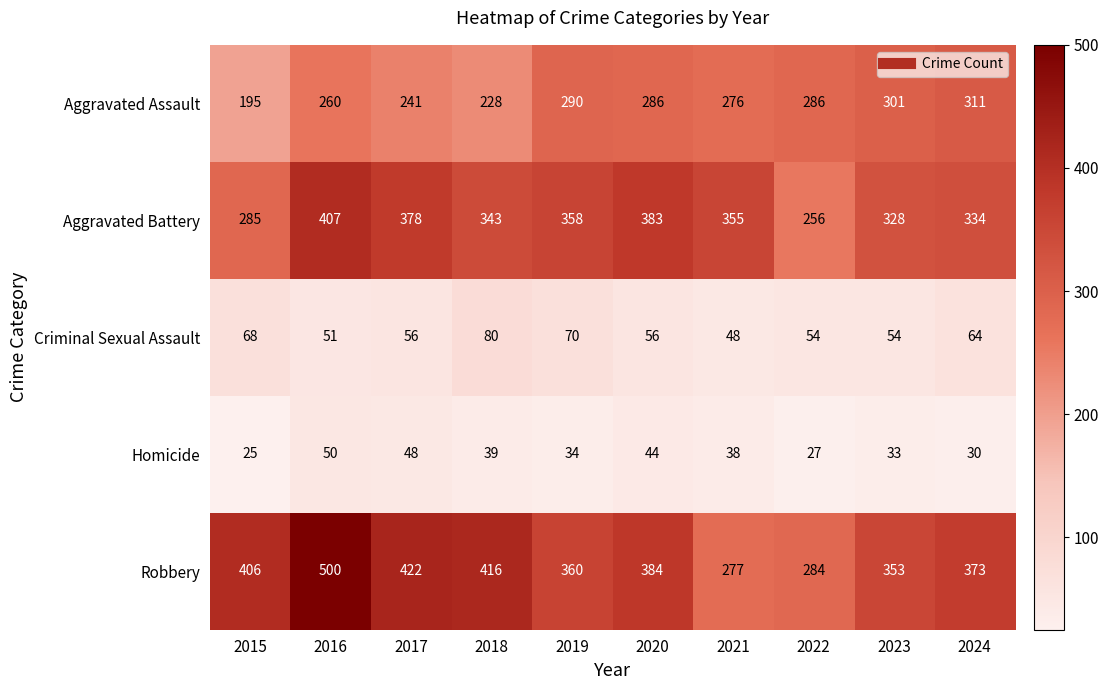

At how many categories does at least one series exceed 300?

9